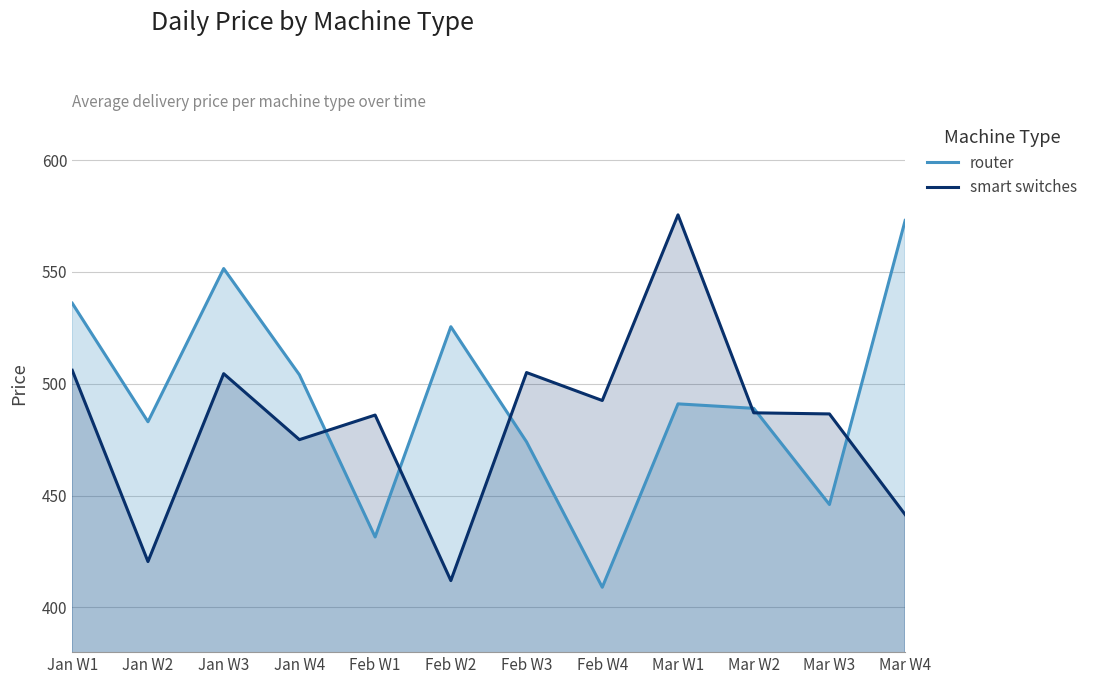

Read the router value at Mar W4.

573.0